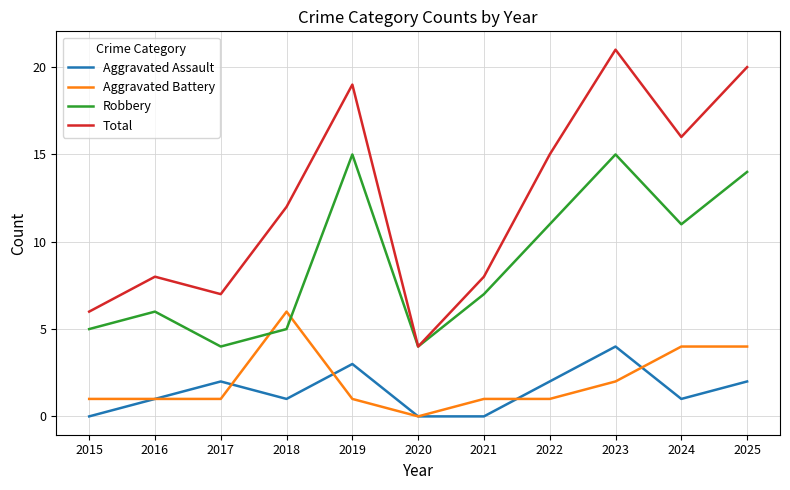

How many times do Aggravated Battery and Robbery cross each other?

2